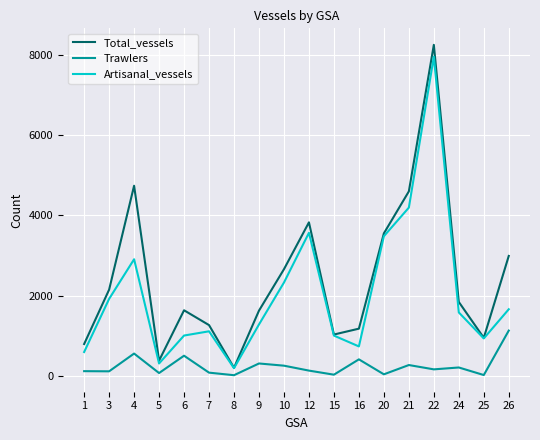

True or false: Total_vessels and Trawlers cross at least once.

False